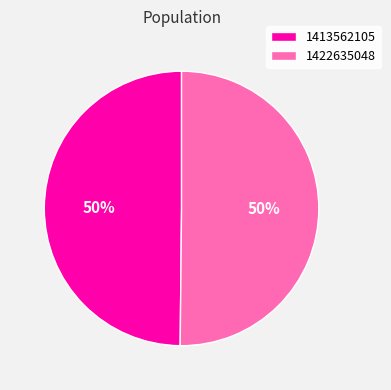

To the nearest percent, what is the average slice percentage?

50%